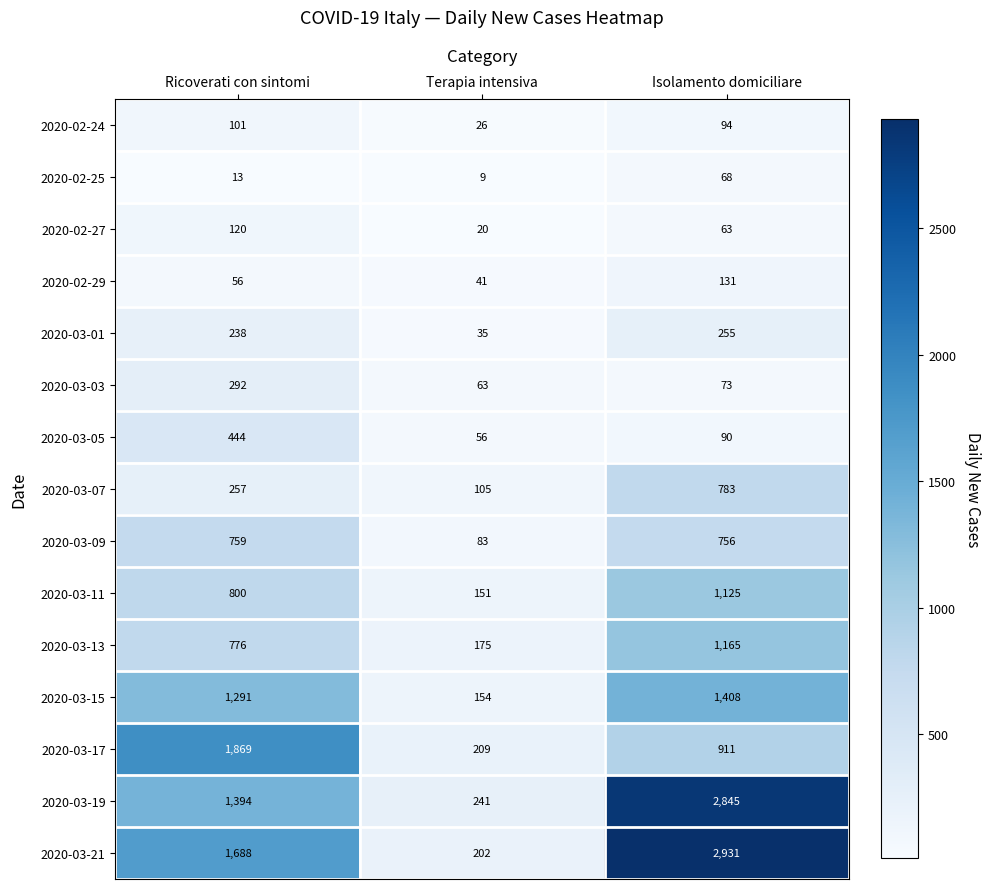

At which label is 2020-03-09 closest to 421?

Isolamento domiciliare